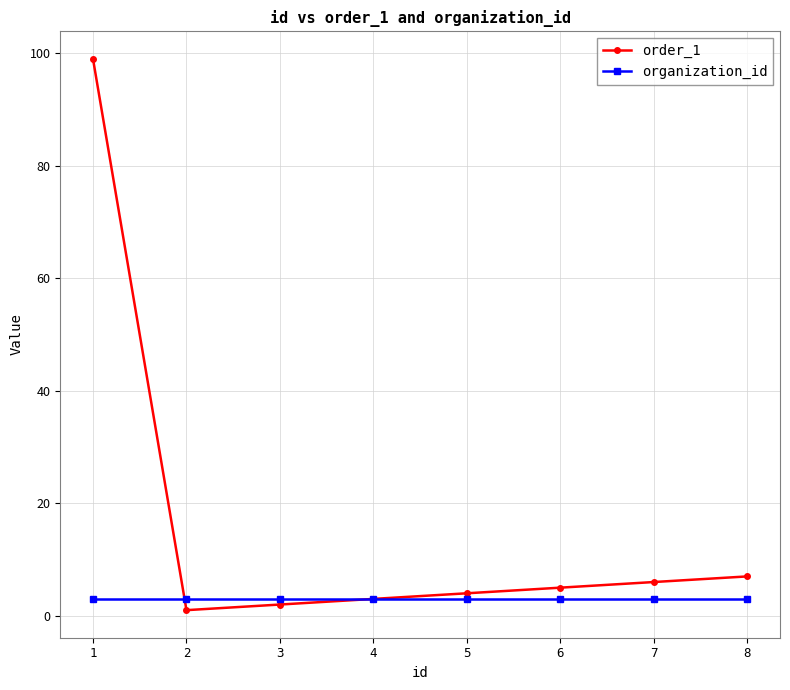

What is the smallest value displayed?

1